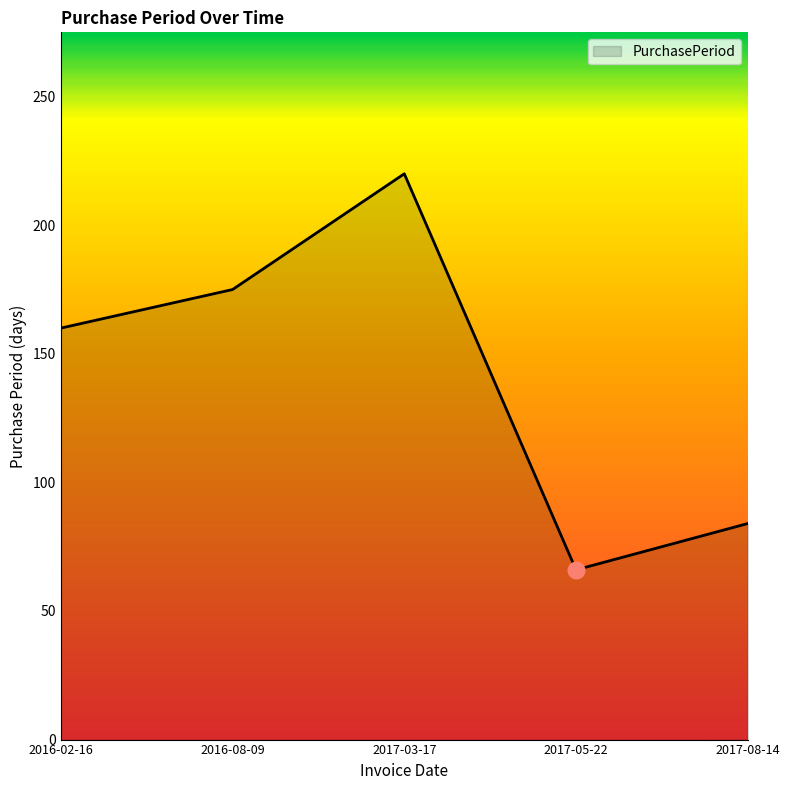

How many values are below 160?

2